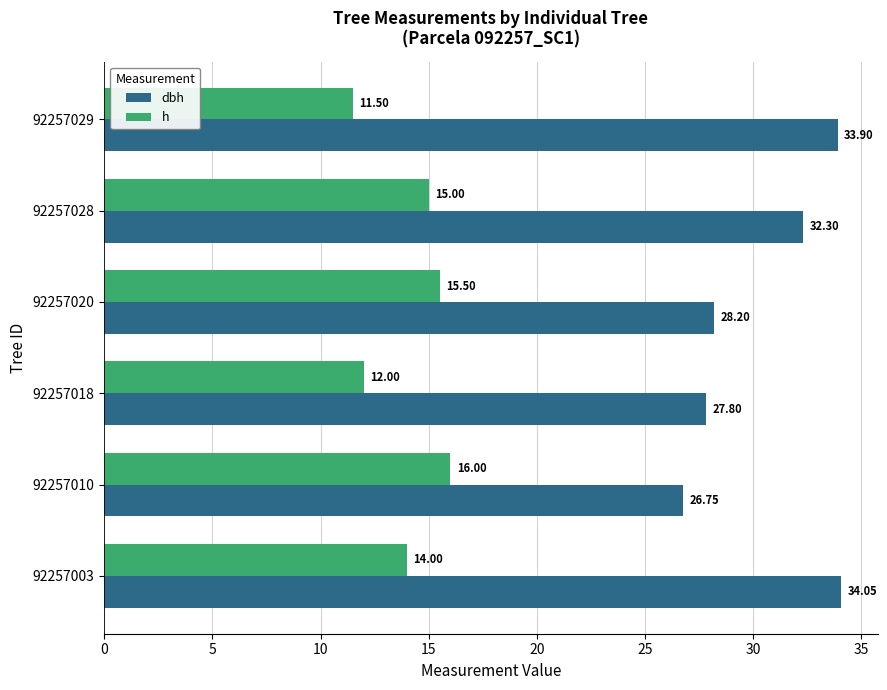

Between 92257010 and 92257028, which series saw the biggest shift?

dbh